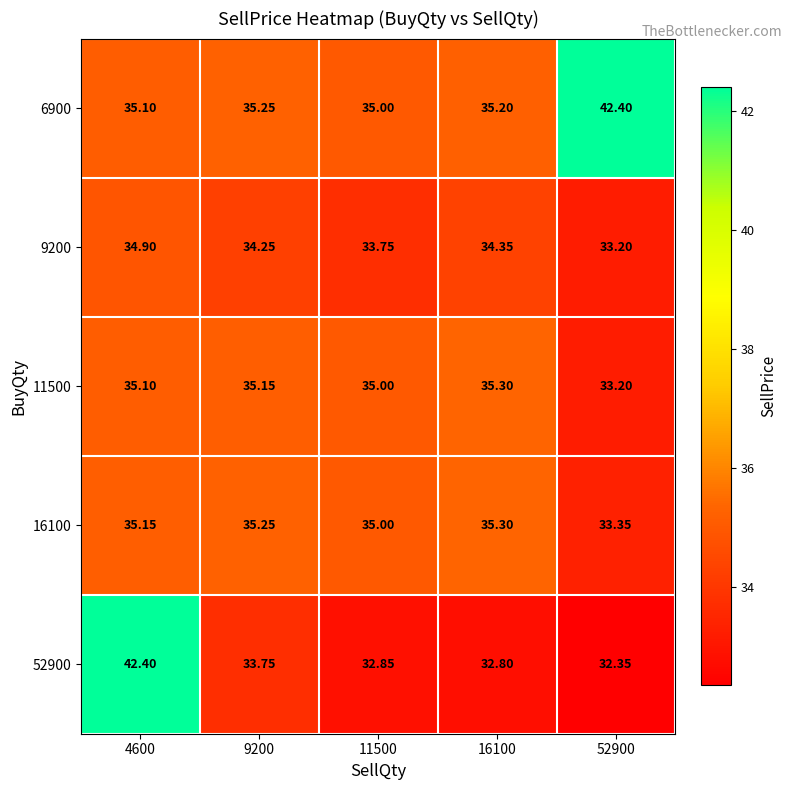

Is the value of 9200 at 11500 greater than the value of 11500 at 9200?

No